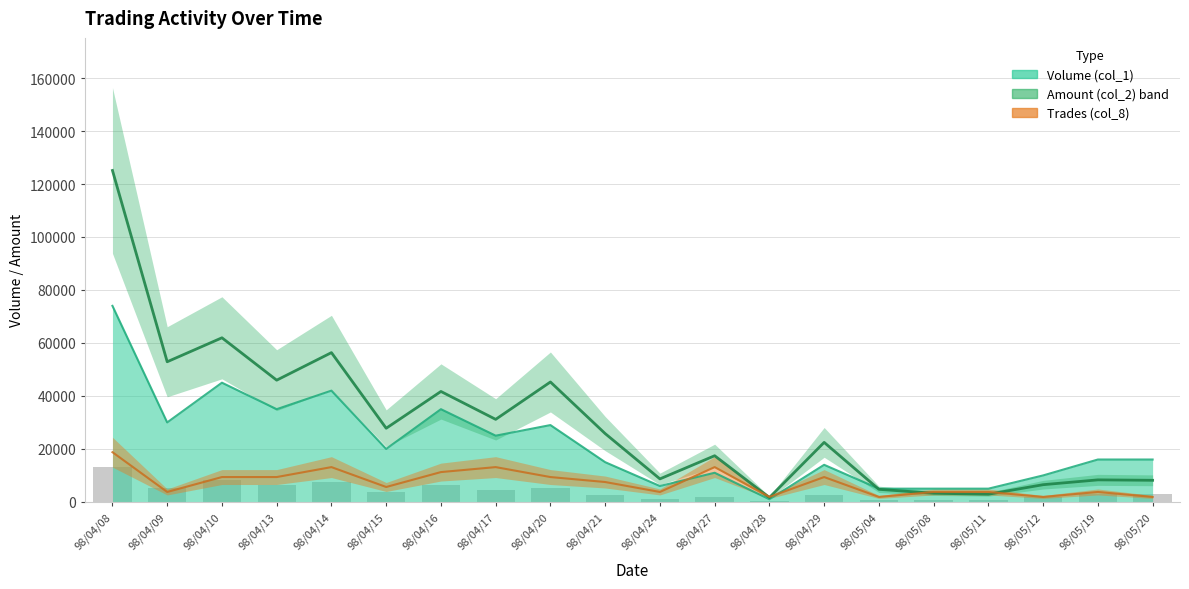

Which label corresponds to the smallest value in the chart?

98/04/28